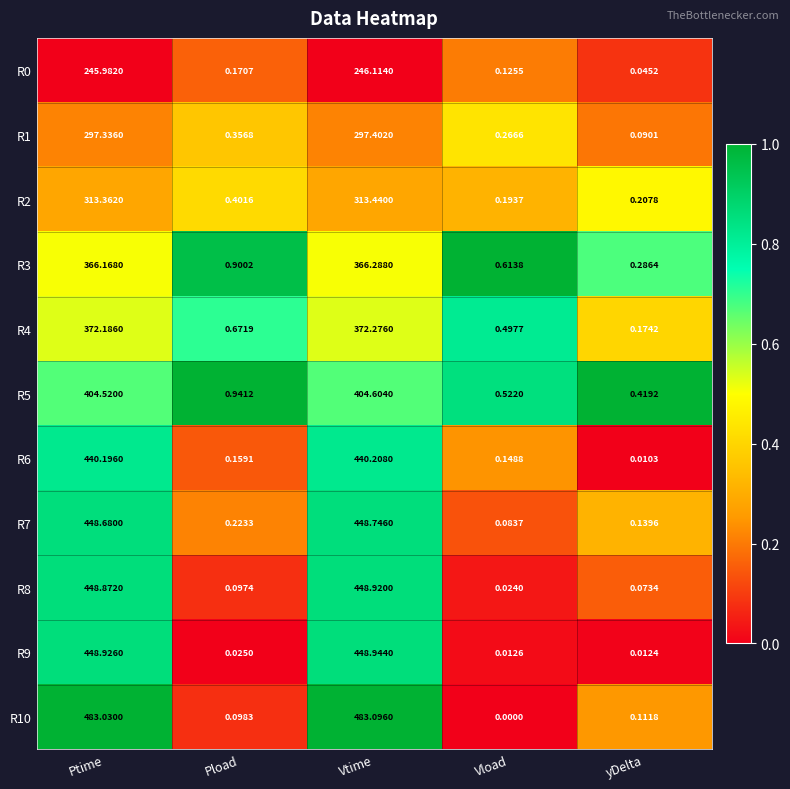

At which label is R9 closest to 224?

Pload